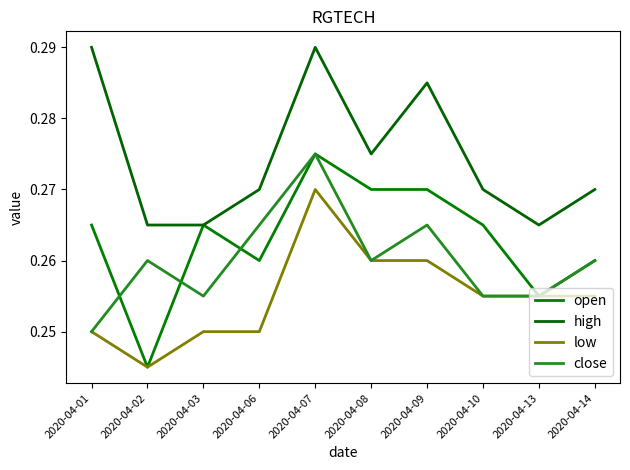

At which category is the sum across all series the highest?

2020-04-07